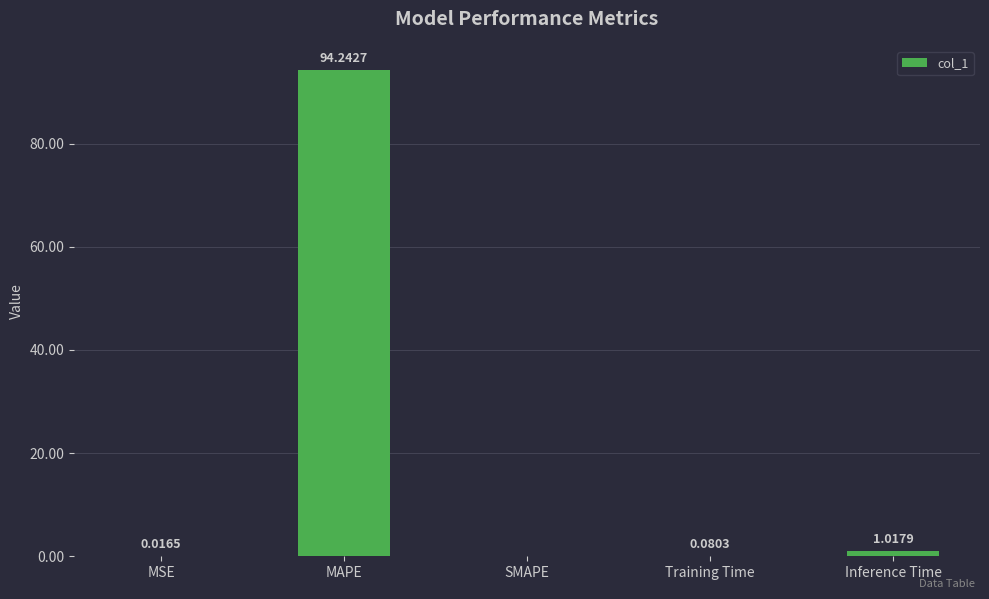

At which category does the chart reach its peak across all series?

MAPE